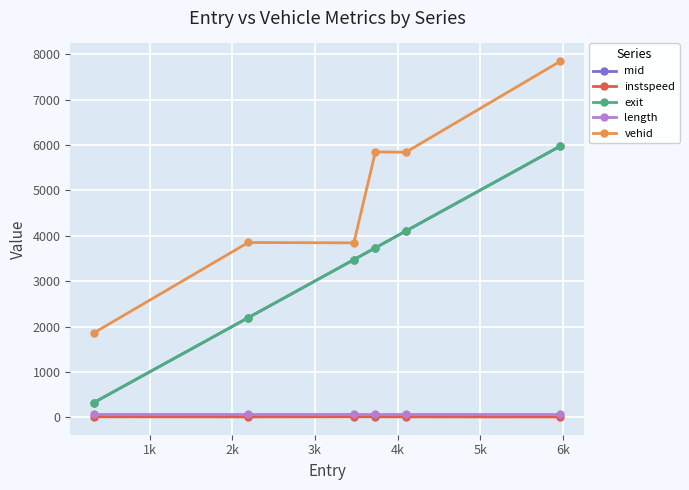

At how many categories does at least one series exceed 1073?

6